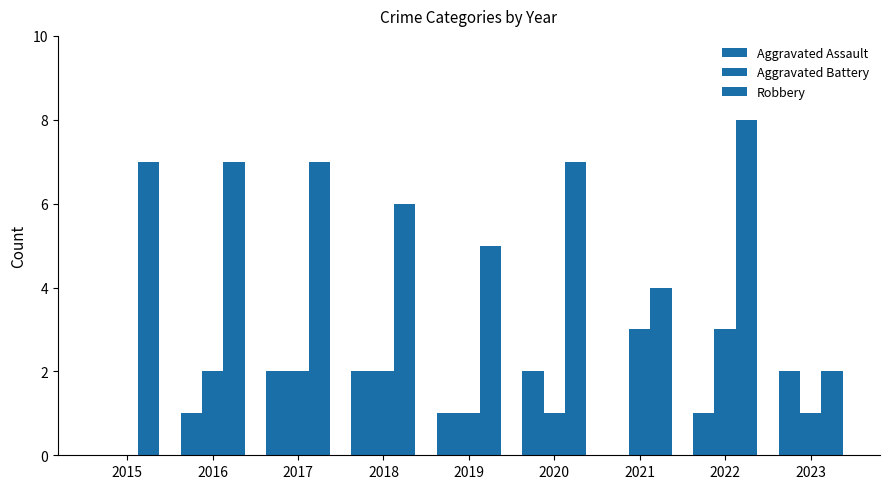

What is the value of the Robbery bar at the 5th from the left?

5